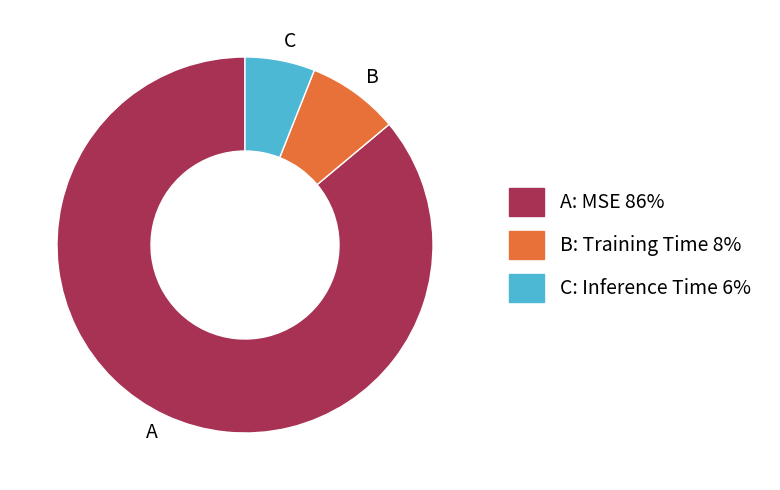

Which has a higher value, A or B?

A